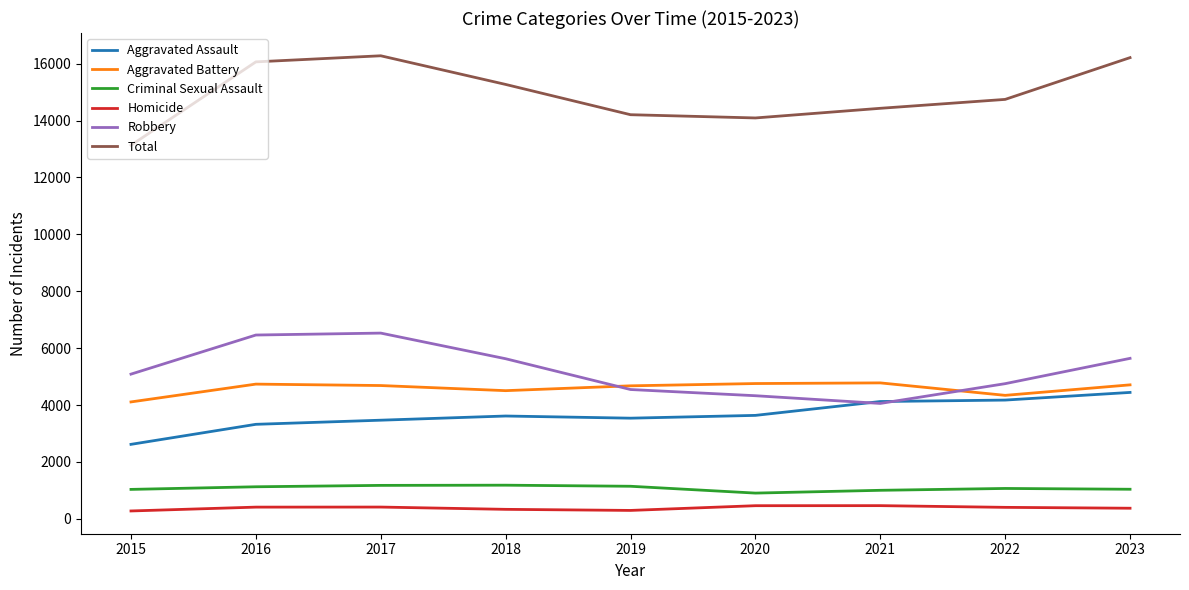

At which label does Homicide first exceed 405?

2016